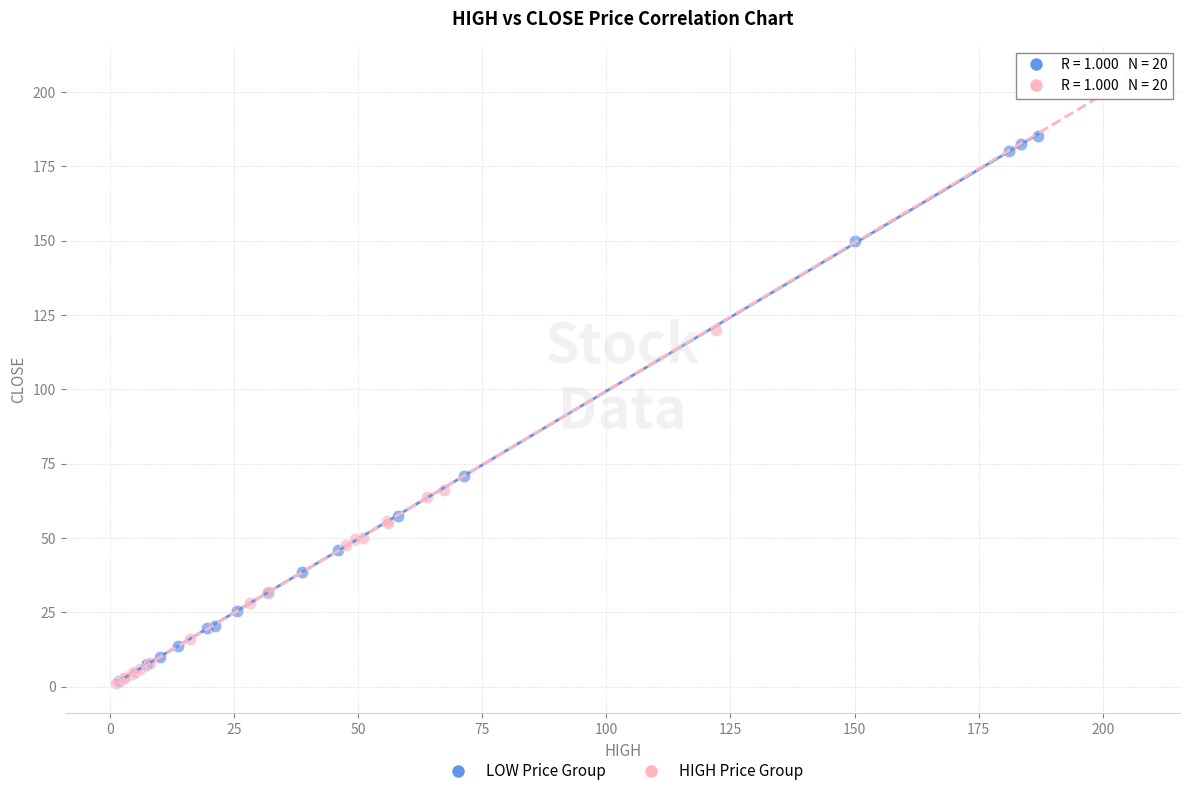

What are all the series names shown in the legend?

LOW Price Group, HIGH Price Group